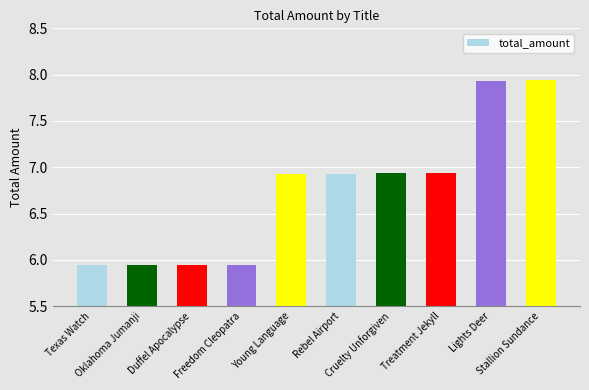

Are the bars grouped side by side (vs. stacked)?

No